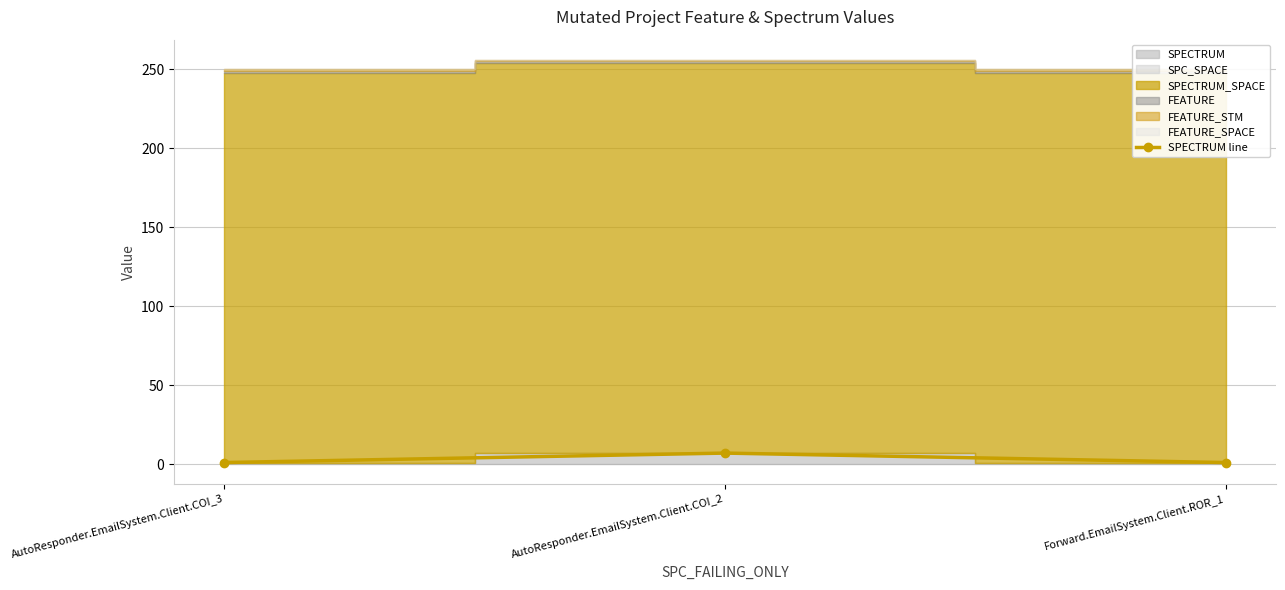

At which label is the value closest to 4?

AutoResponder.EmailSystem.Client.COI_3